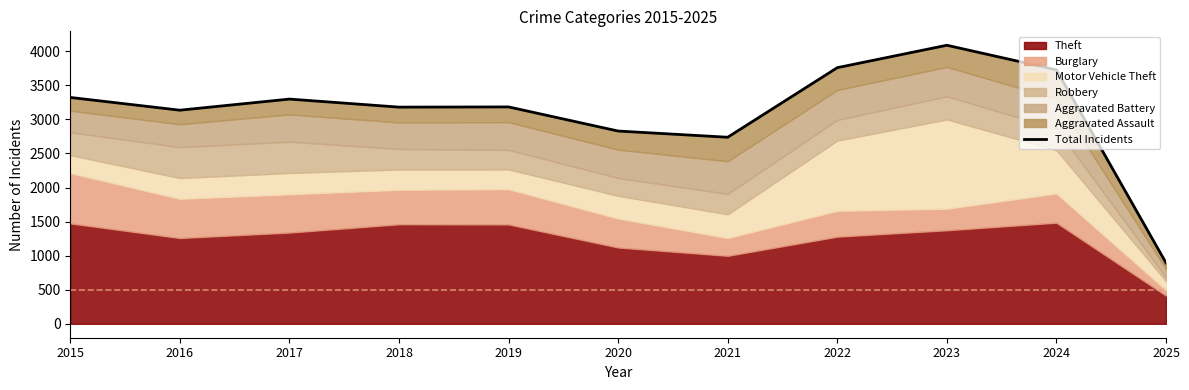

Rank the categories by value from lowest to highest.

2025, 2021, 2020, 2016, 2018, 2019, 2017, 2015, 2024, 2022, 2023